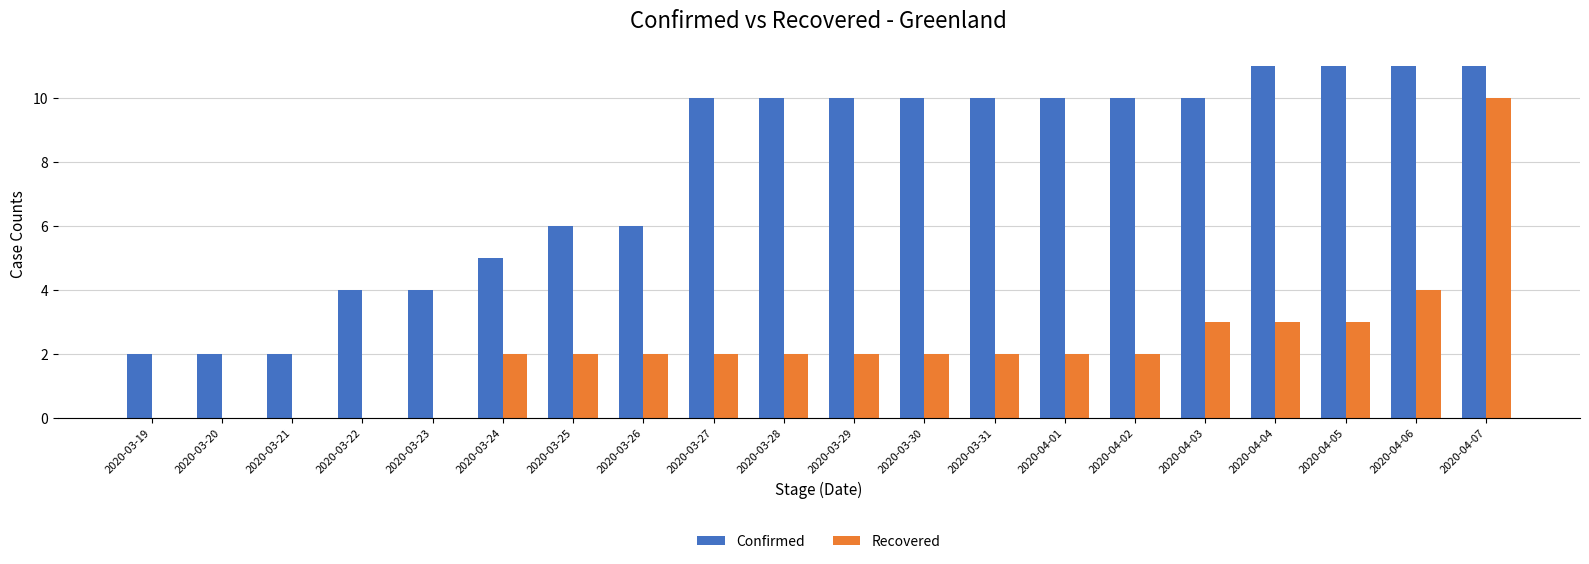

True or false: Recovered has a value of -6 at 2020-03-23.

False